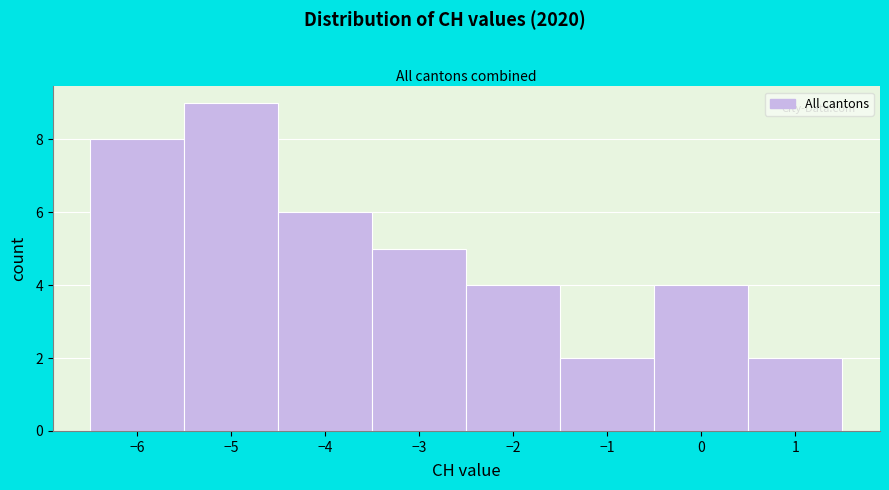

Reading left to right, transcribe this chart: for each bar, give the range it covers on the x-axis and its height. The values are not printed on the chart, so give them approximately, as read against the axis.

-6.5 to -5.5: 8
-5.5 to -4.5: 9
-4.5 to -3.5: 6
-3.5 to -2.5: 5
-2.5 to -1.5: 4
-1.5 to -0.5: 2
-0.5 to 0.5: 4
0.5 to 1.5: 2